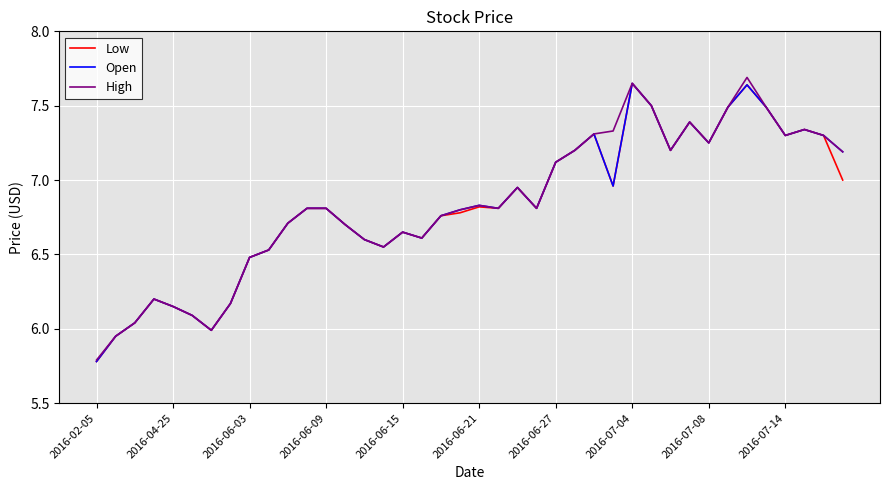

What is the minimum value for Open?

5.8